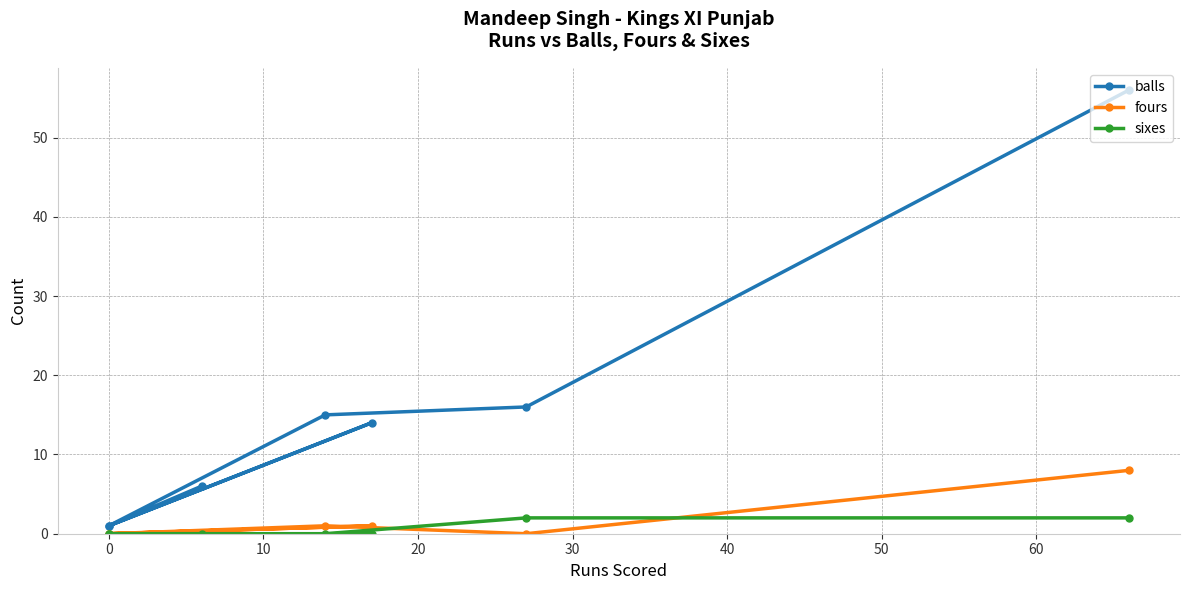

How many data points in balls are above 14?

3